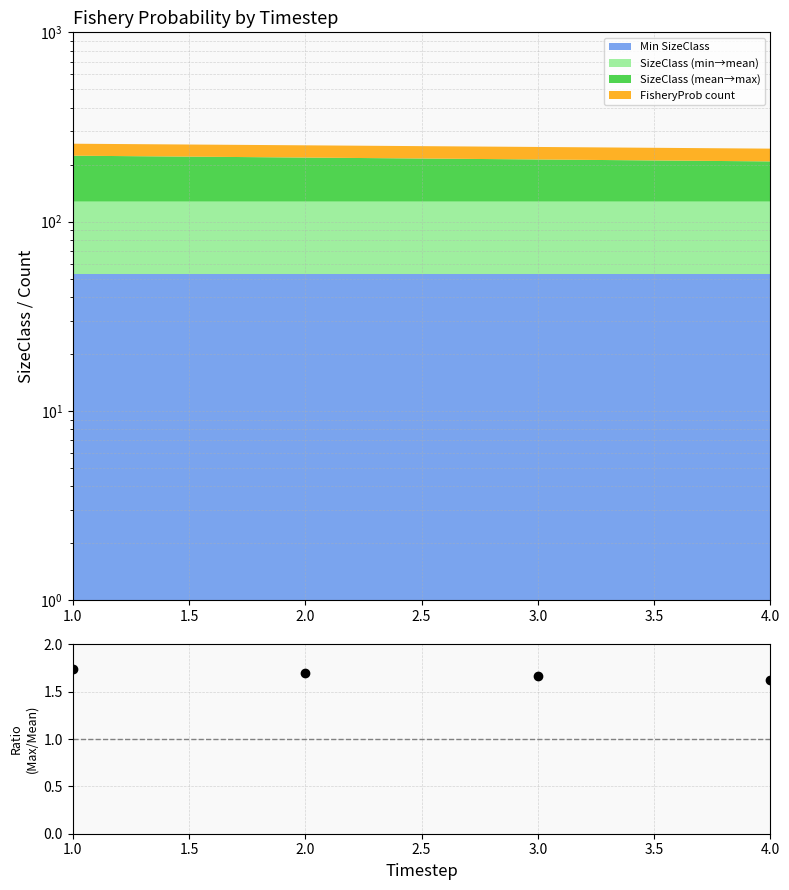

Count the values in the range 1 to 2.

4